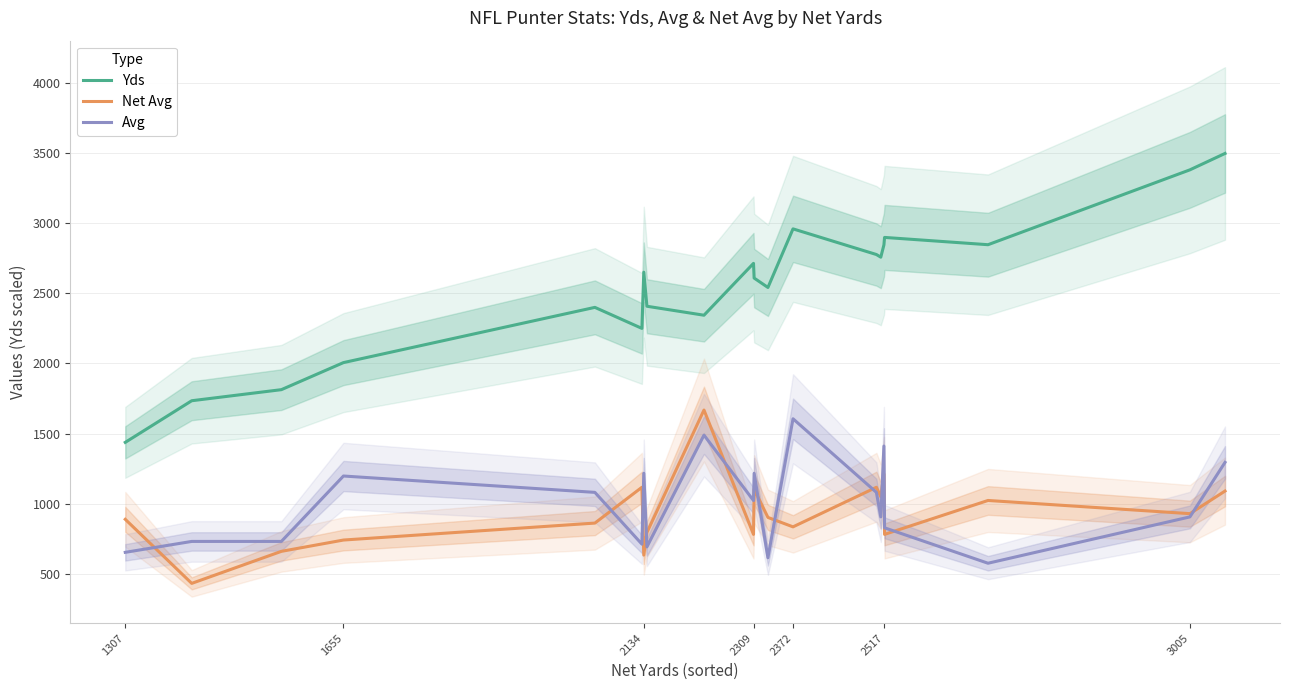

Is it true that Avg equals 623.0 at 2517?

False